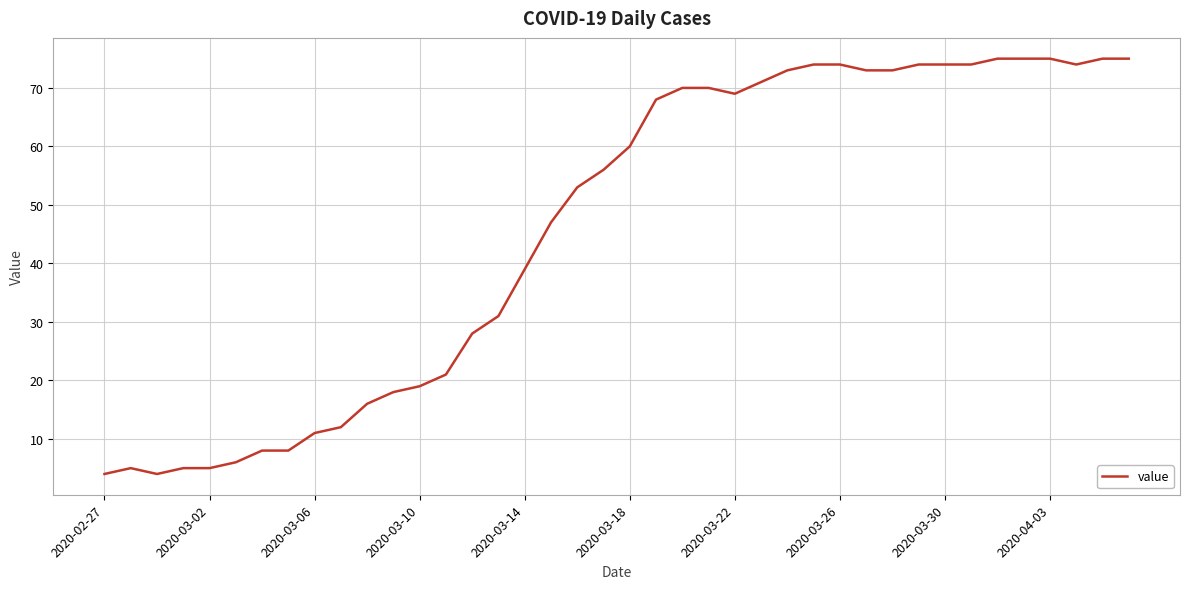

What is the difference between the maximum and minimum values?

71